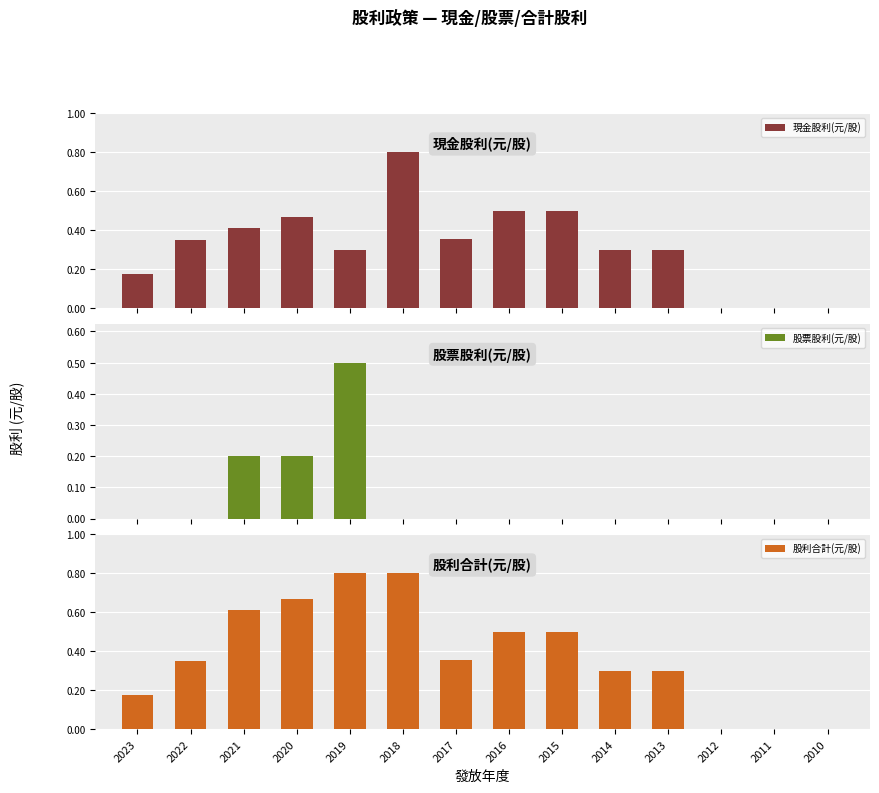

The value of 現金股利(元/股) at 2017 is 0.2. True or false?

False